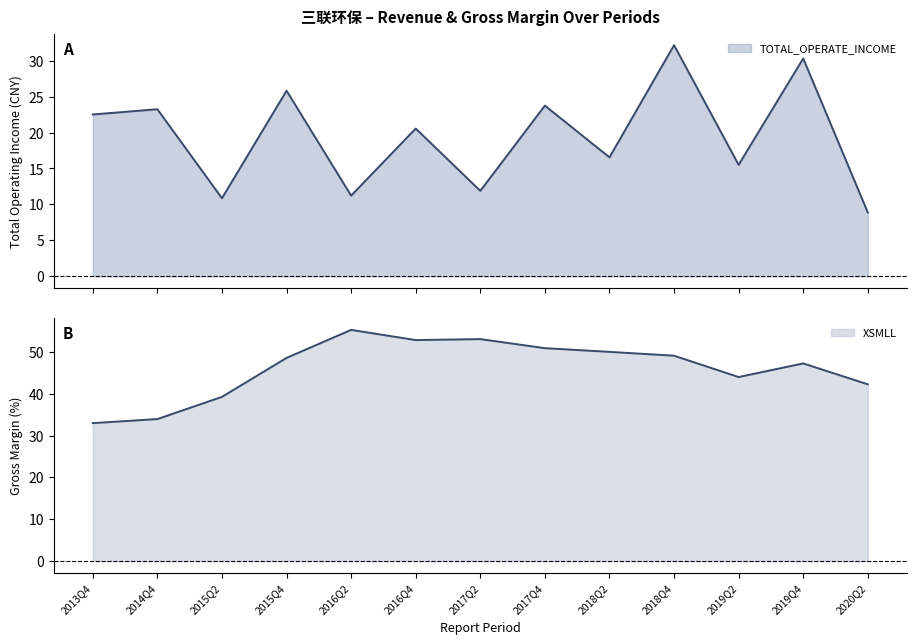

What are all the series names shown in the legend?

TOTAL_OPERATE_INCOME, XSMLL